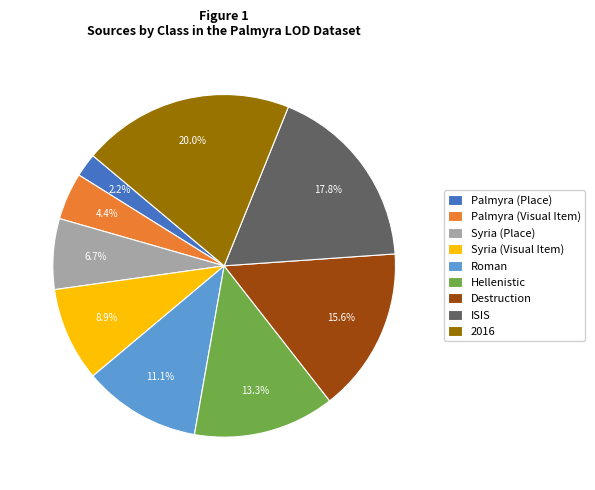

To the nearest percent, what is the average slice percentage?

11%